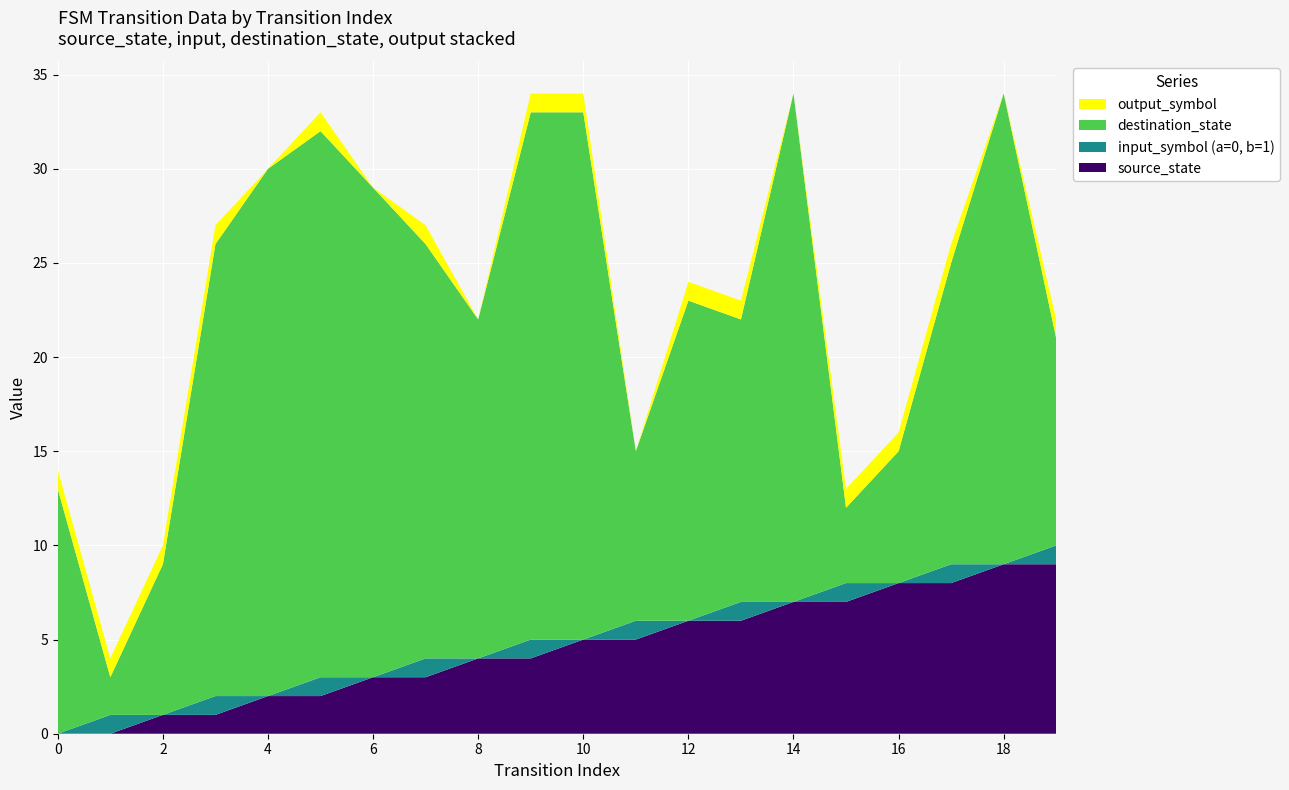

Reading left to right, transcribe all the data shown in this chart.

source_state: 0	0	1	1	2	2	3	3	4	4	5	5	6	6	7	7	8	8	9	9
input_symbol (a=0, b=1): 0	1	0	1	0	1	0	1	0	1	0	1	0	1	0	1	0	1	0	1
destination_state: 13	2	8	24	28	29	26	22	18	28	28	9	17	15	27	4	7	16	25	11
output_symbol: 1	1	1	1	0	1	0	1	0	1	1	0	1	1	0	1	1	1	0	1